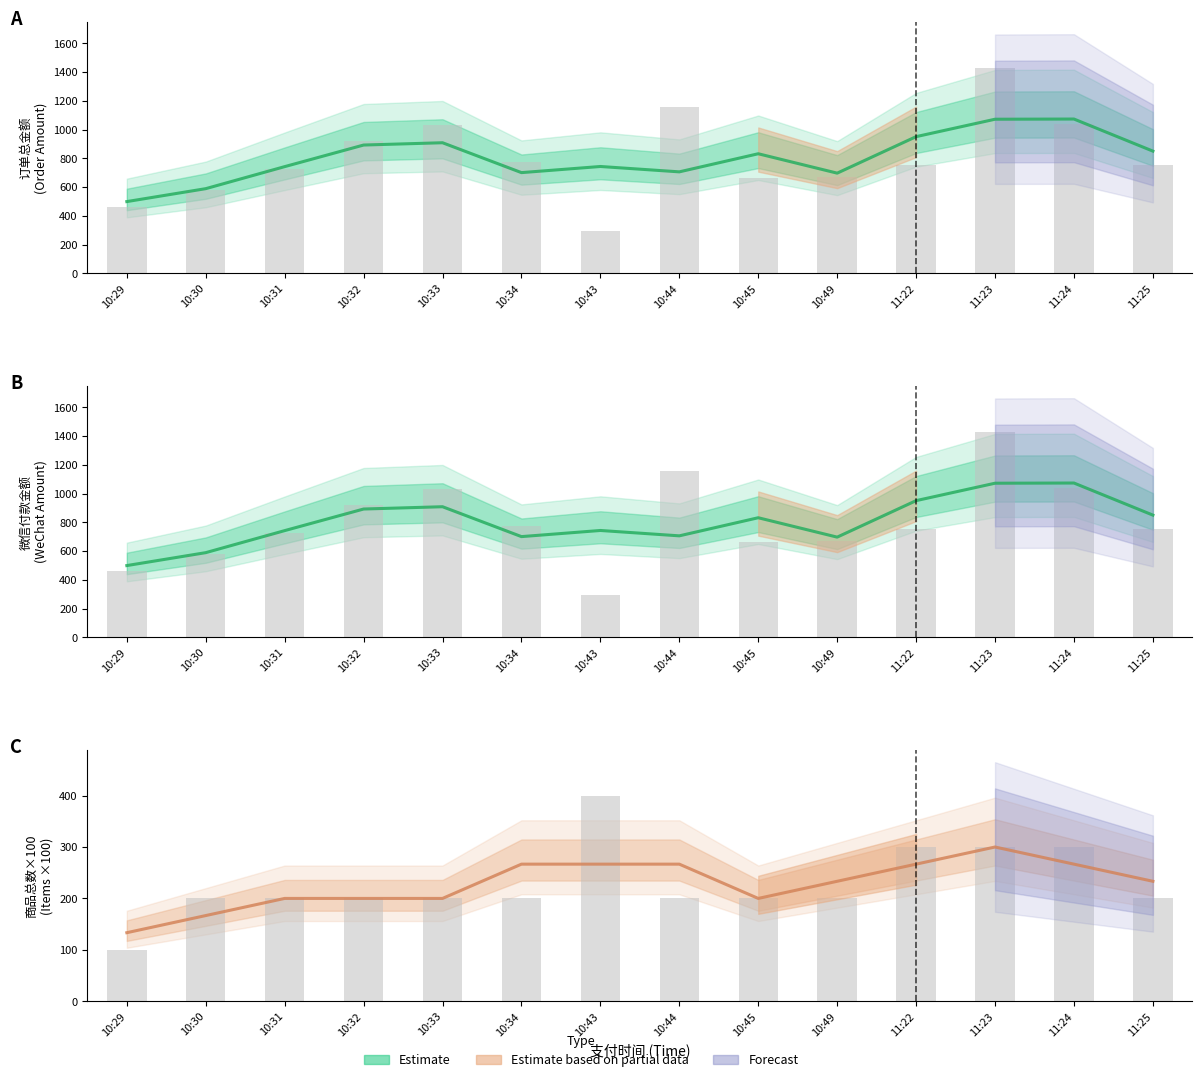

What is the maximum value shown in the chart?

1427